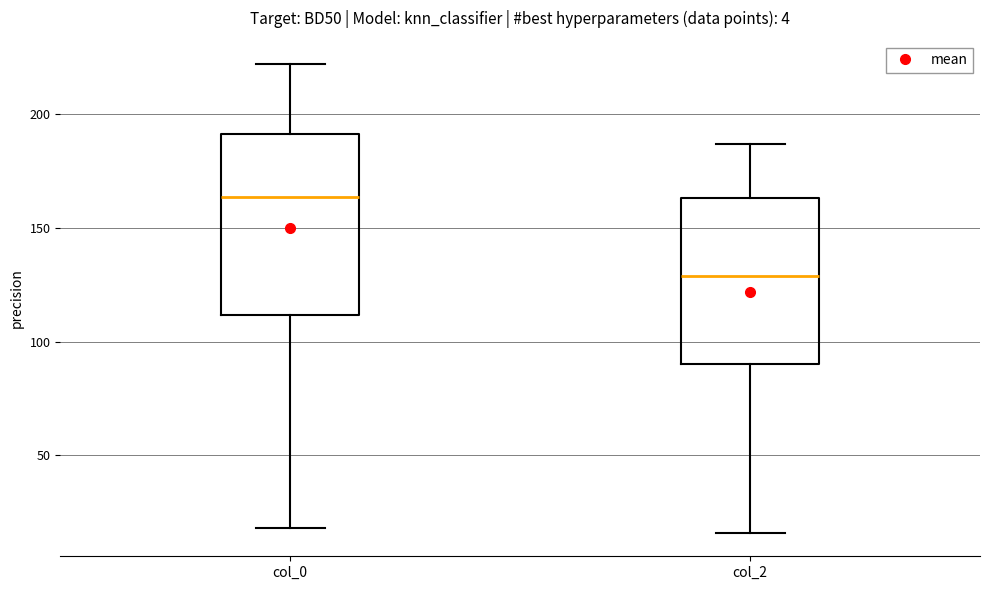

Which box's median line is the highest?

col_0